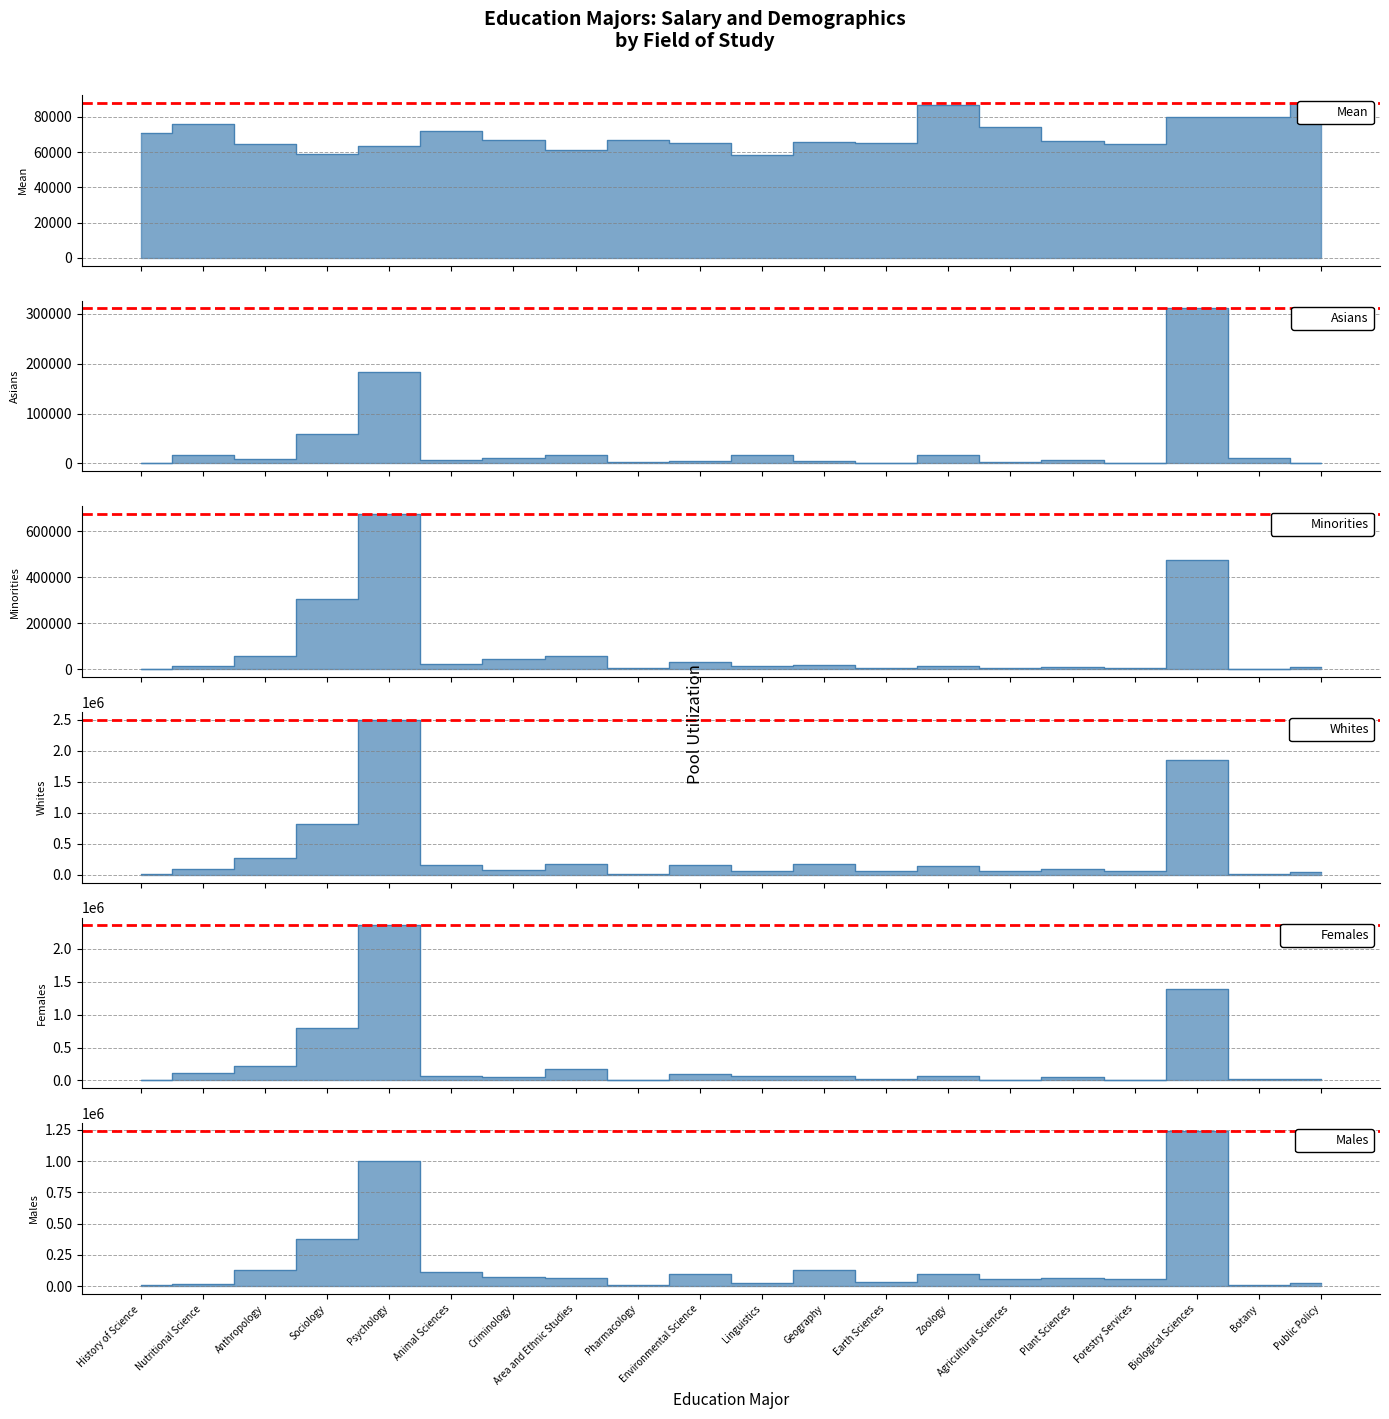

How many distinct data groups are displayed?

6